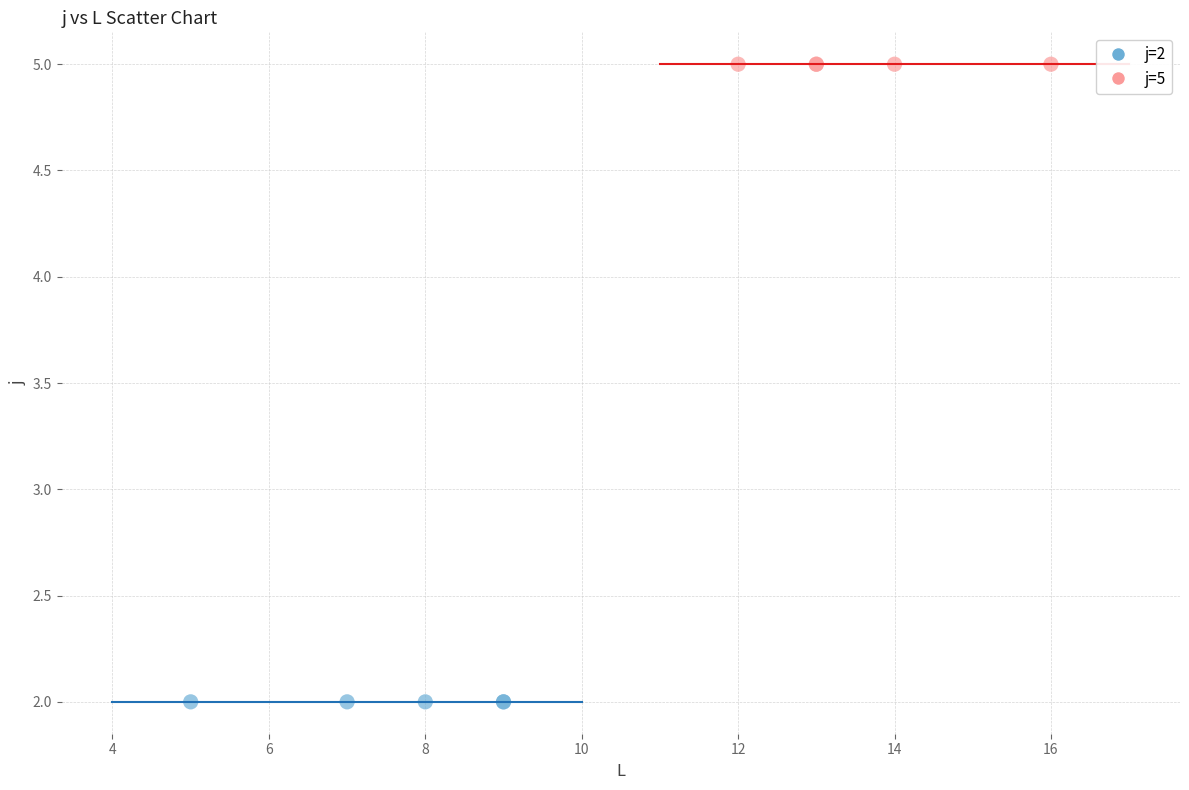

Which series contains the highest Y value?

j=5